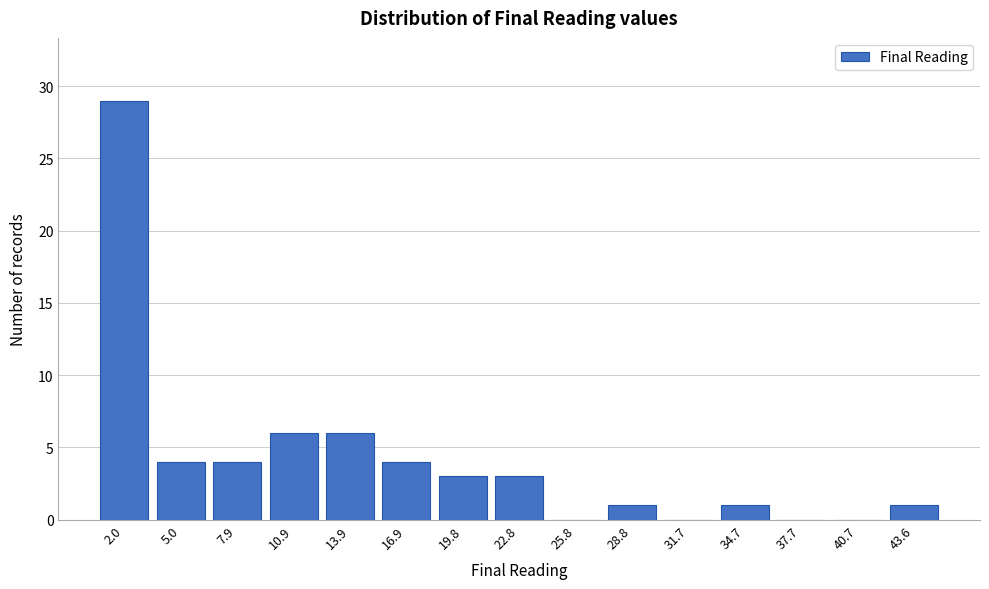

Reading left to right, list all the values displayed in this chart.

2.0=29	5.0=4	7.9=4	10.9=6	13.9=6	16.9=4	19.8=3	22.8=3	25.8=0	28.8=1	31.7=0	34.7=1	37.7=0	40.7=0	43.6=1